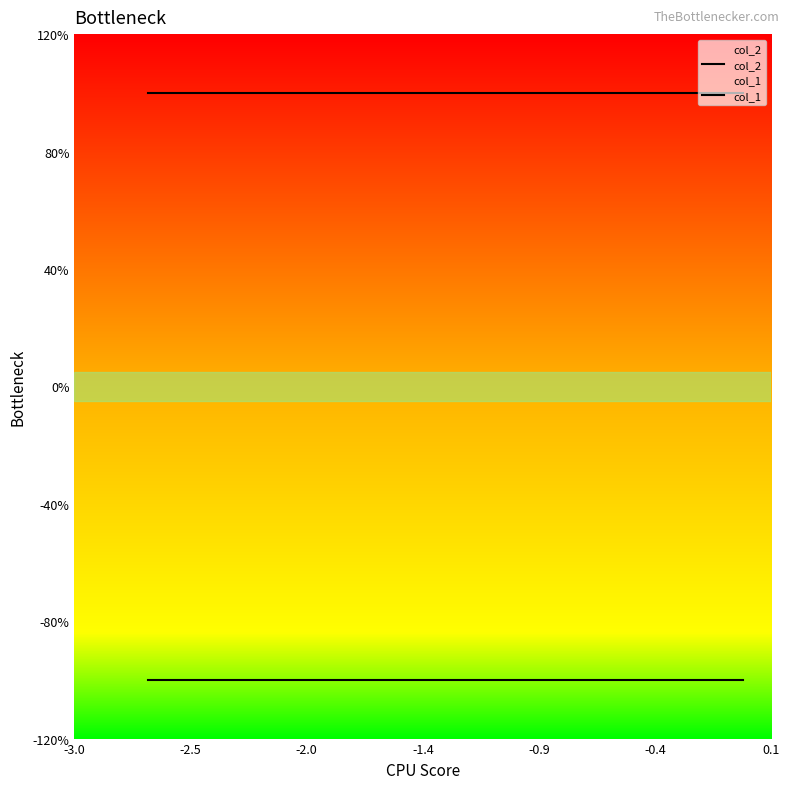

At how many categories does at least one series exceed 0?

10